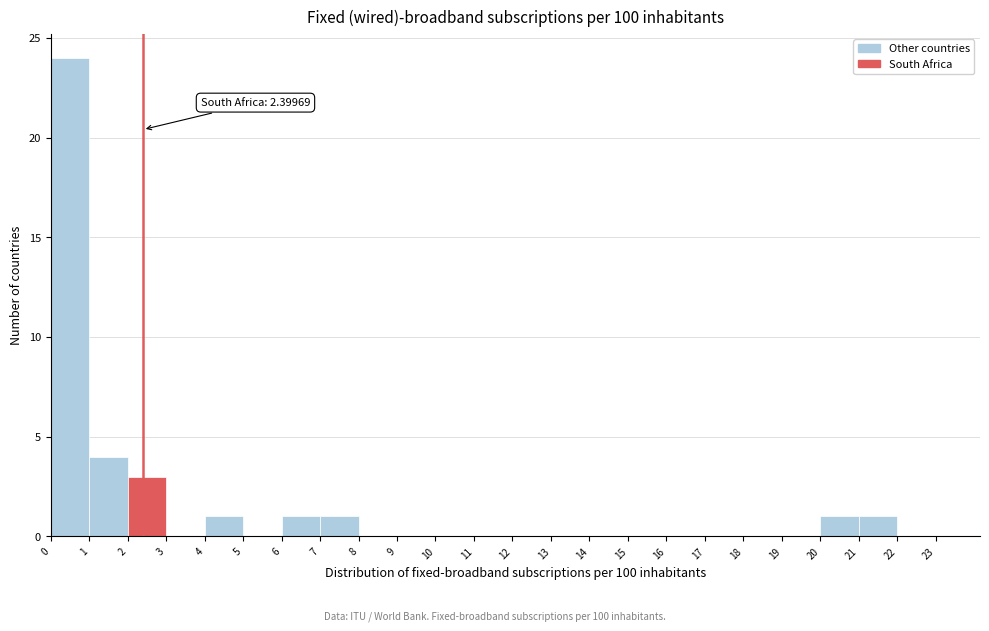

Over which range of the x-axis is the bar tallest?

0 to 1